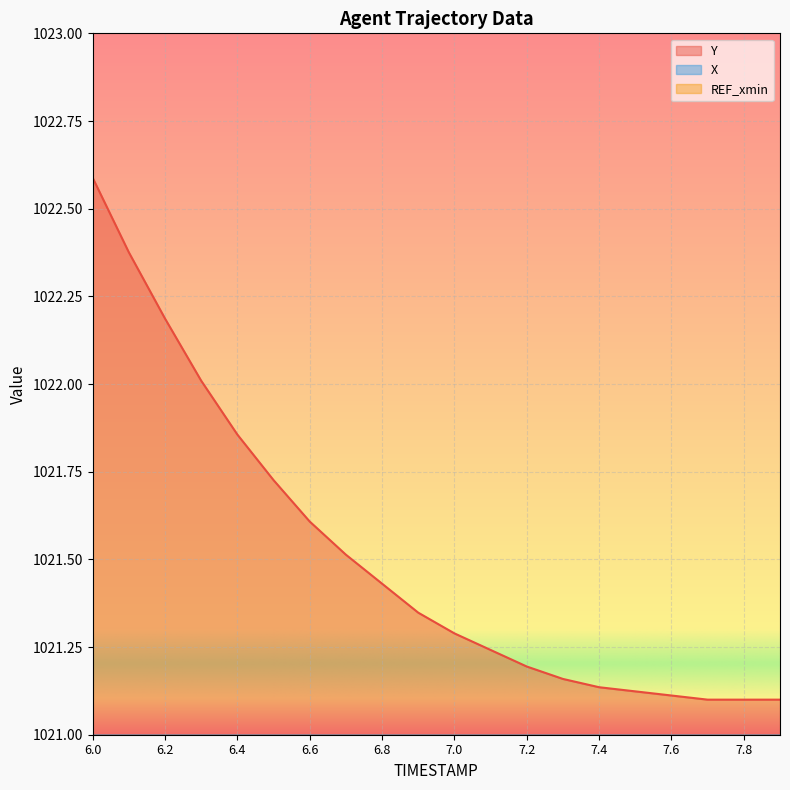

What is the label of the 7th point from the right?

7.3